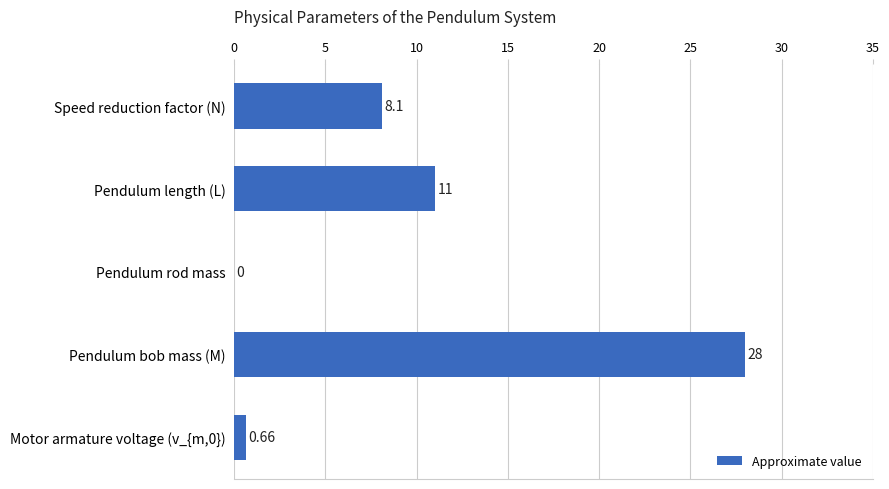

Which has a higher value, Speed reduction factor (N) or Pendulum length (L)?

Pendulum length (L)